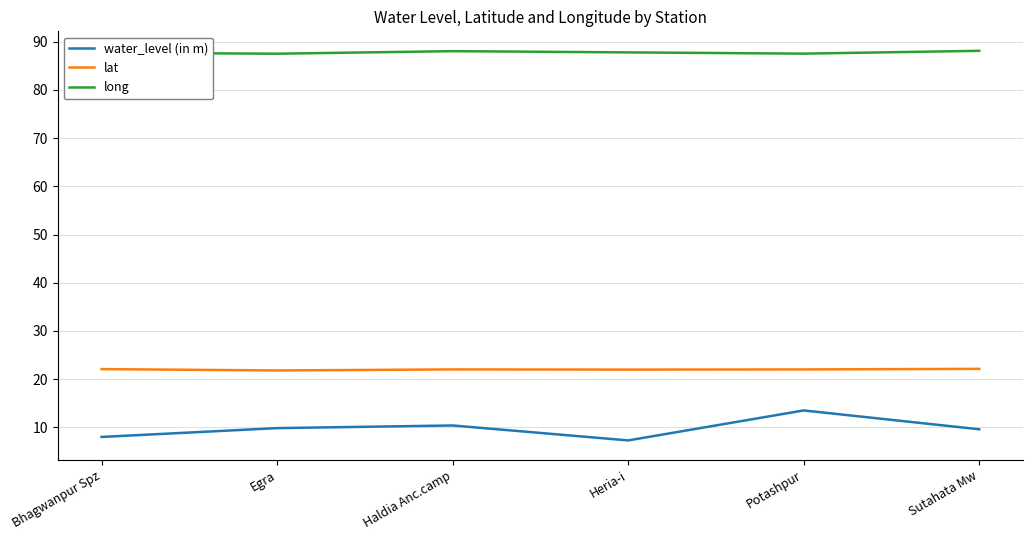

What is the difference between the highest and lowest values at Potashpur?

74.0